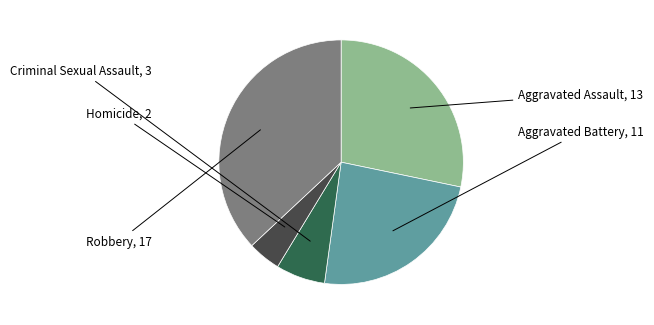

True or false: Aggravated Assault accounts for 21% of the total.

False